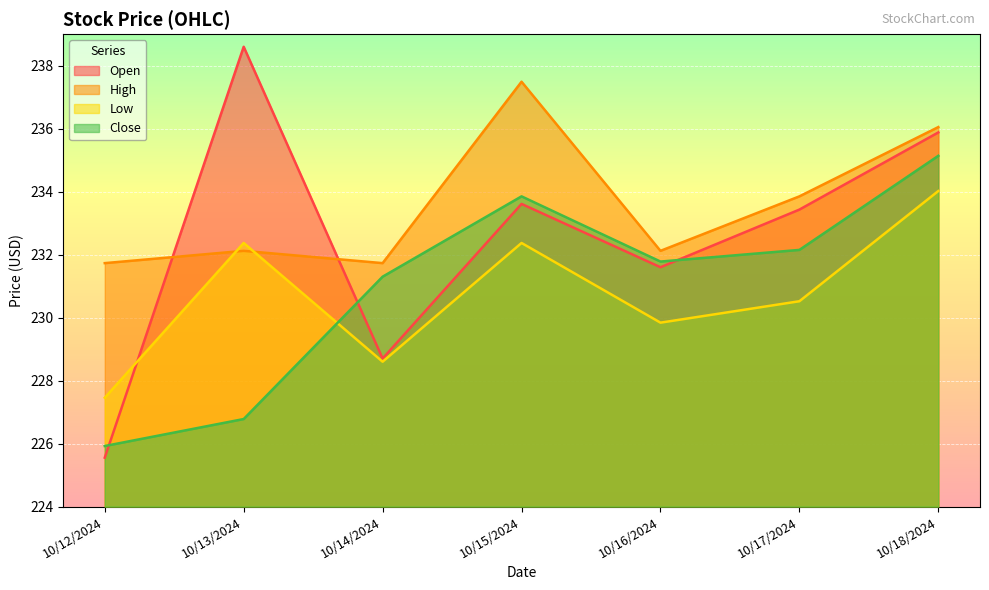

What is the difference between the second highest and second lowest values in the High series?

4.3